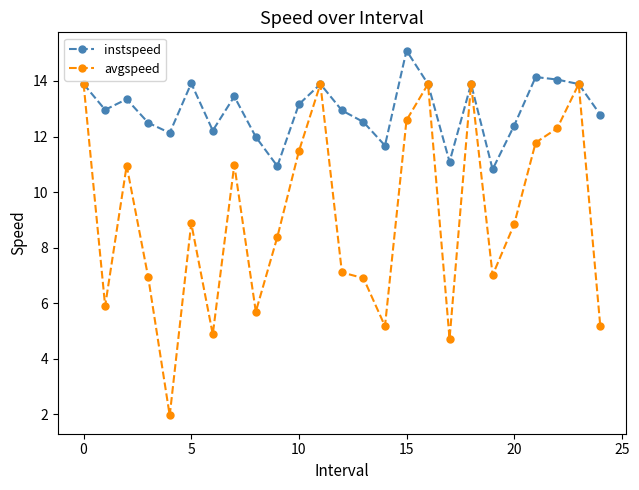

How many lines are shown in the chart?

2